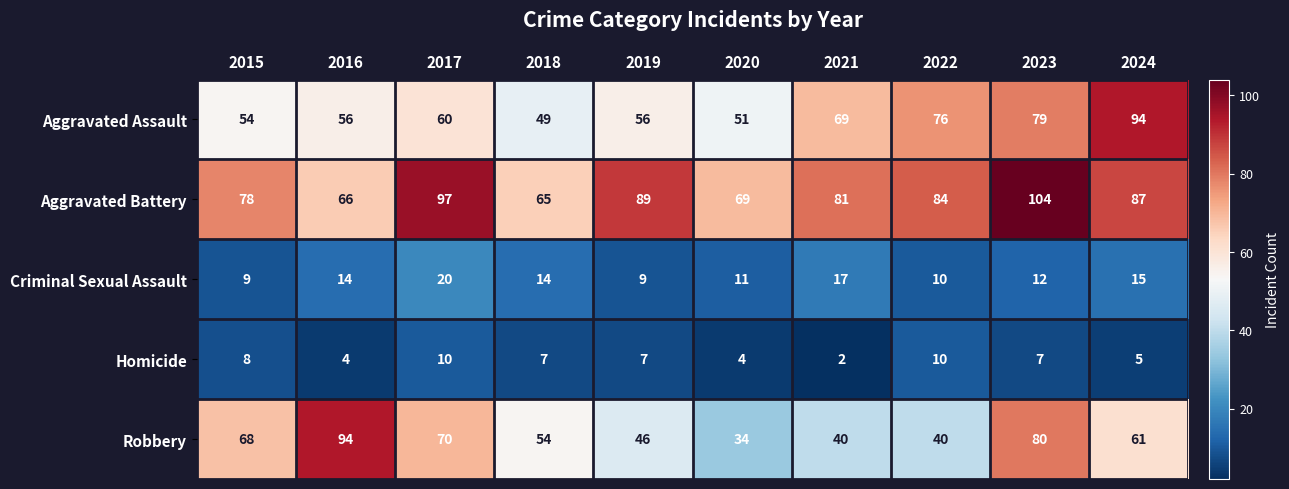

The value of Aggravated Battery at 2019 is 89. True or false?

True